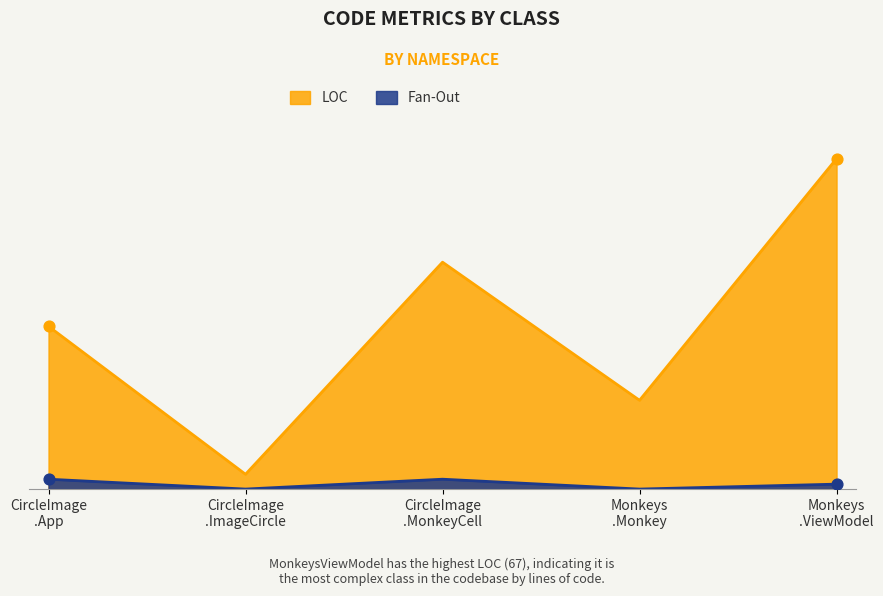

At which category is the sum across all series the highest?

Monkeys
.ViewModel